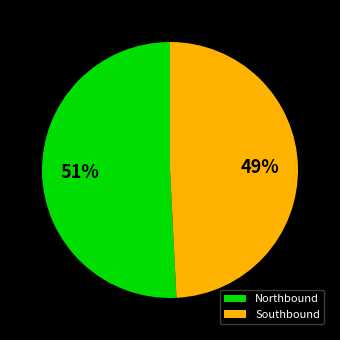

To the nearest percent, what is the difference between the Southbound and Northbound slice percentages?

2%